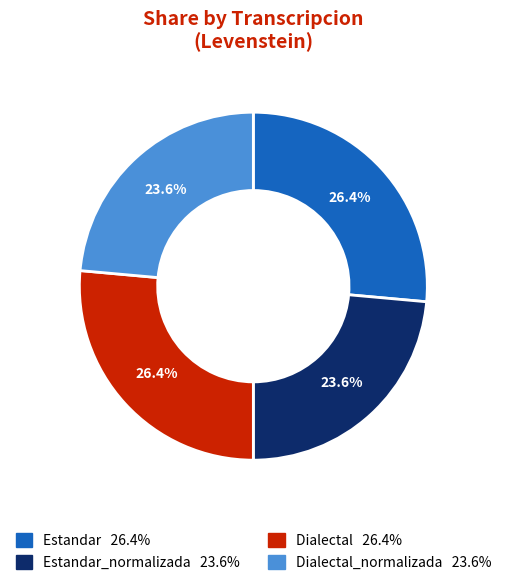

Is there any slice that represents more than half of the pie?

No